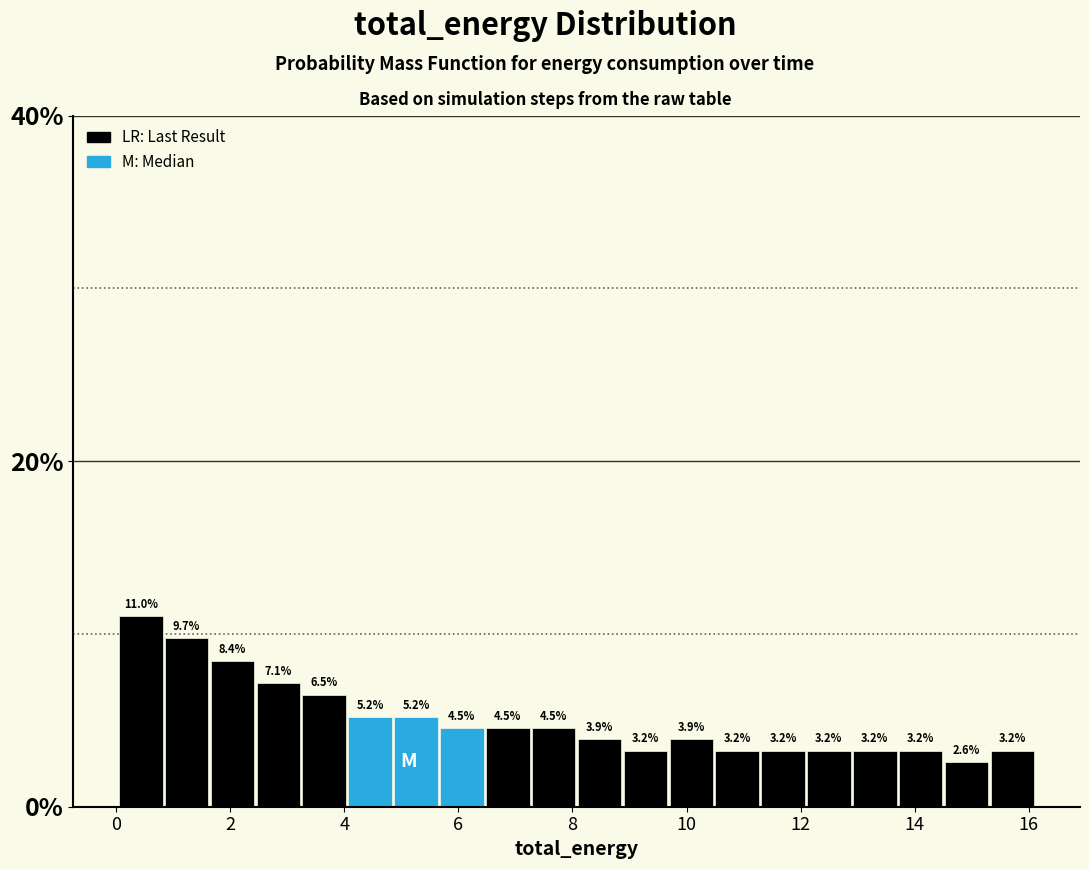

Reading left to right, list every bar in this chart as the range it spans on the x-axis followed by its height. The bar edges are not printed on the chart, so give them approximately, as read against the axis.

0.0 to 0.8: 11.0
0.8 to 1.6: 9.7
1.6 to 2.4: 8.4
2.4 to 3.2: 7.1
3.2 to 4.0: 6.5
4.0 to 4.8: 5.2
4.8 to 5.6: 5.2
5.6 to 6.4: 4.5
6.4 to 7.2: 4.5
7.2 to 8.0: 4.5
8.0 to 8.8: 3.9
8.8 to 9.6: 3.2
9.6 to 10.4: 3.9
10.4 to 11.2: 3.2
11.2 to 12.0: 3.2
12.0 to 12.8: 3.2
12.8 to 13.8: 3.2
13.8 to 14.6: 3.2
14.6 to 15.4: 2.6
15.4 to 16.2: 3.2